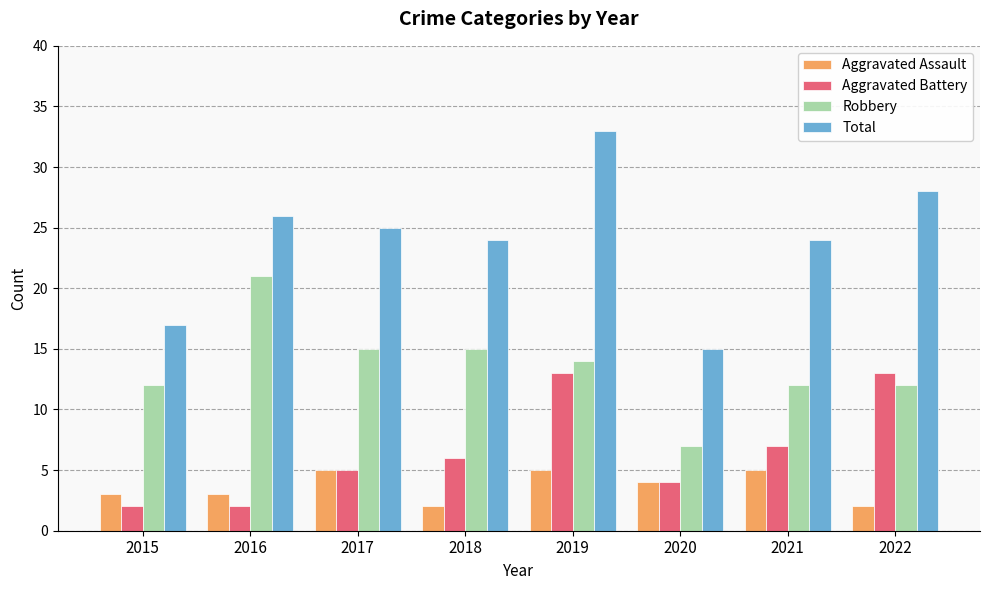

Rank the series at 2022 from highest to lowest value.

Total, Aggravated Battery, Robbery, Aggravated Assault